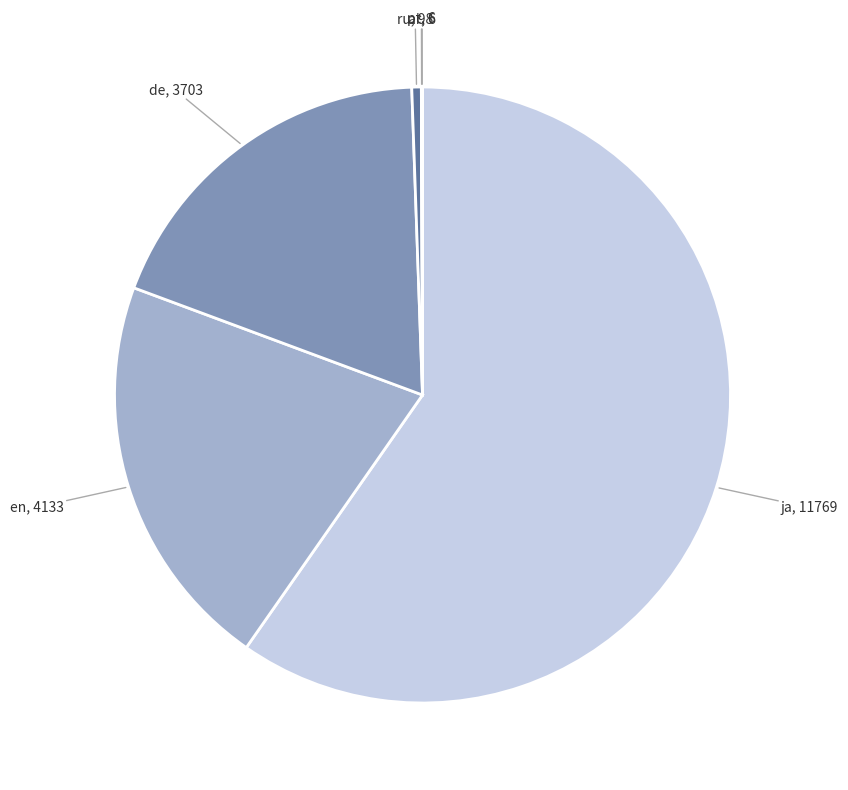

Is there a majority slice in this chart?

Yes